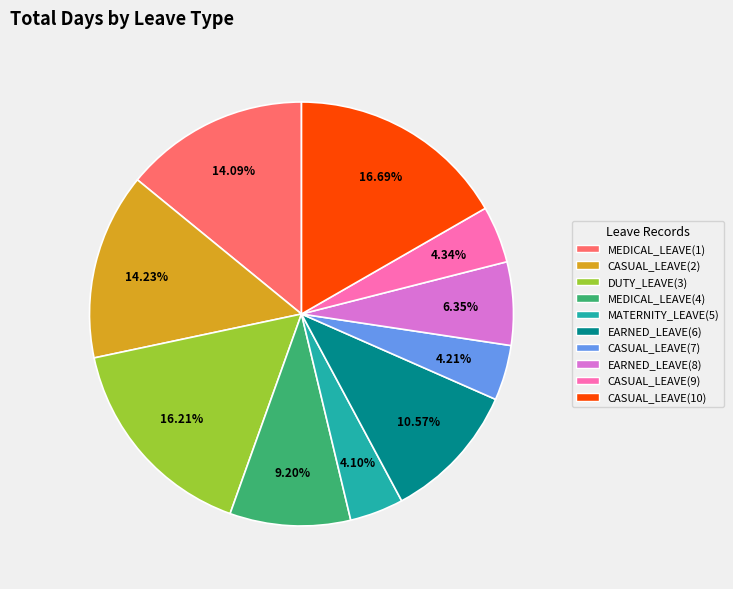

Is there a majority slice in this chart?

No